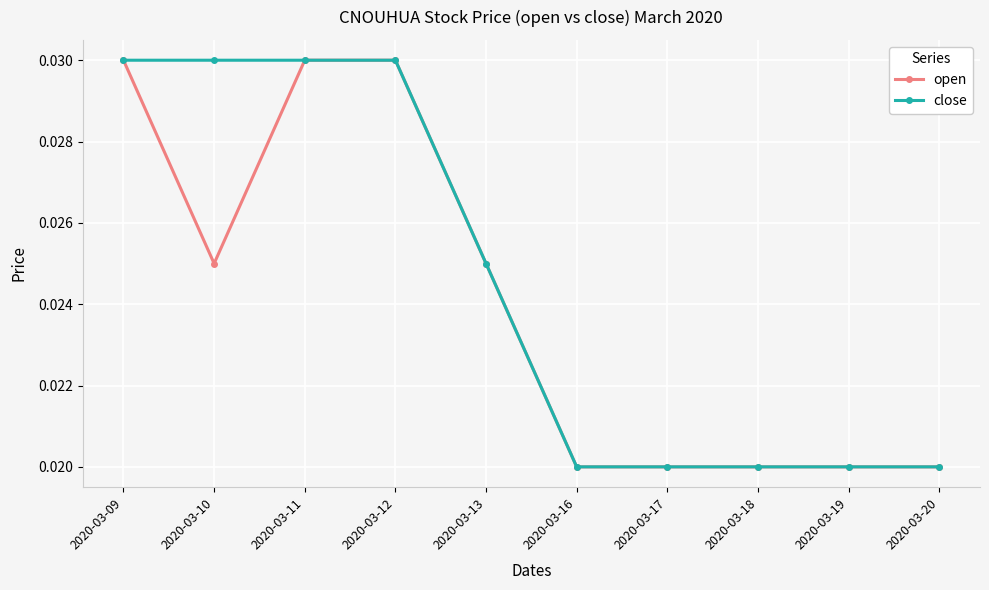

Which series has the largest total across all categories?

close